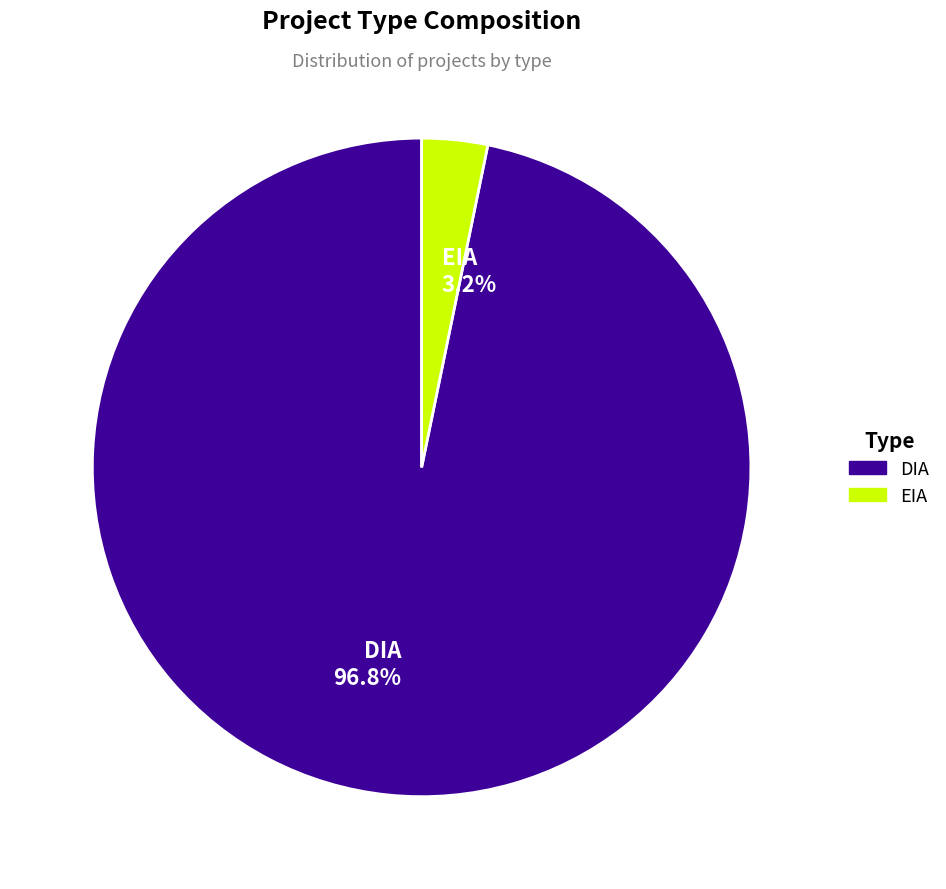

True or false: EIA accounts for 3% of the total.

True